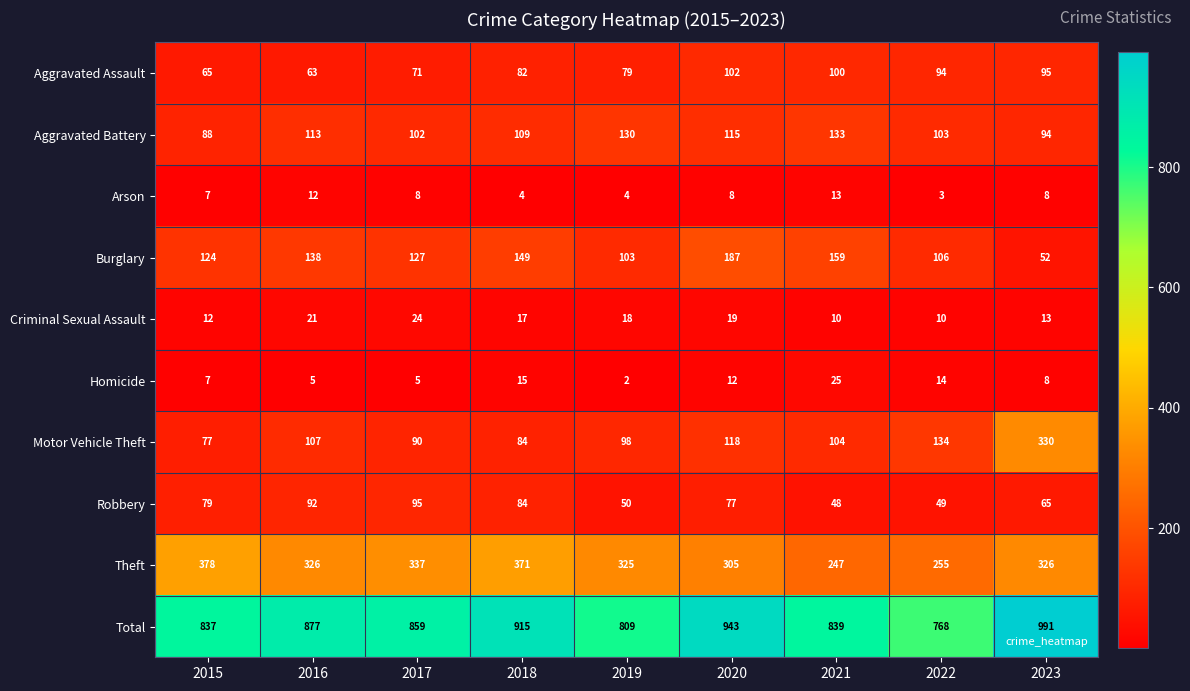

Which series has the widest spread of values?

Motor Vehicle Theft